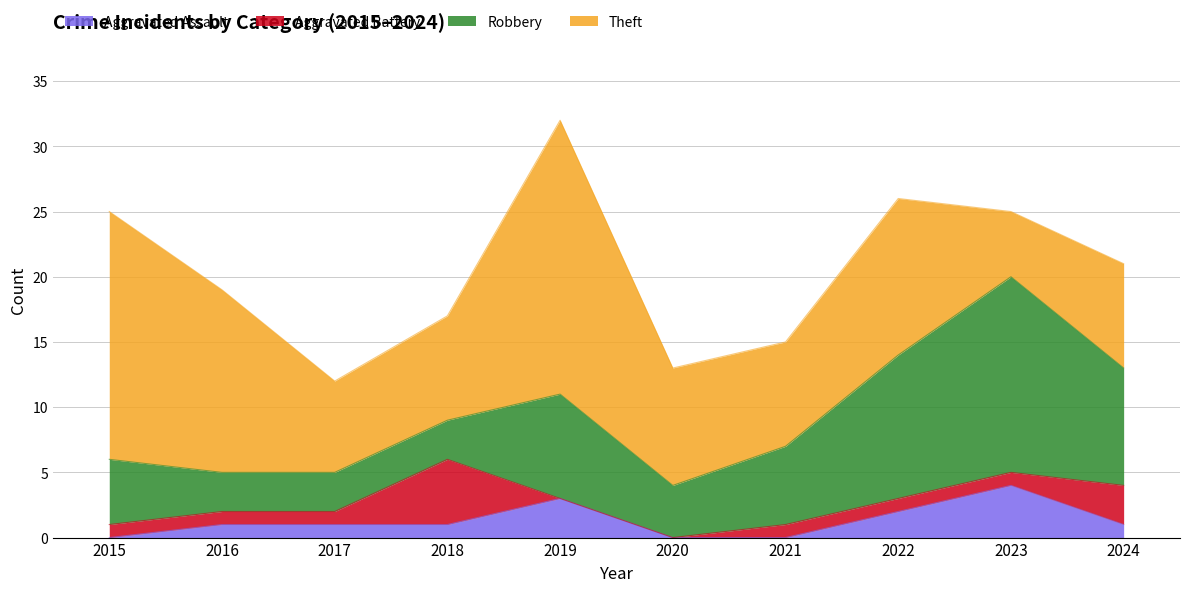

The value of Aggravated Battery at 2019 is 3. True or false?

False